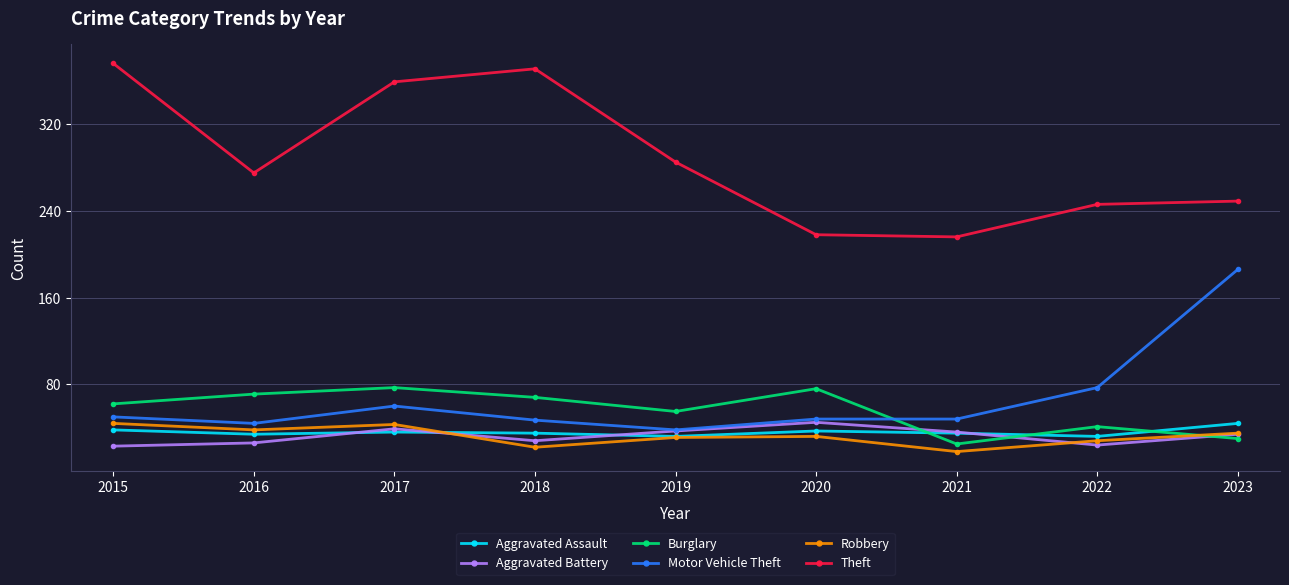

How many data points in Theft are less than 275?

4